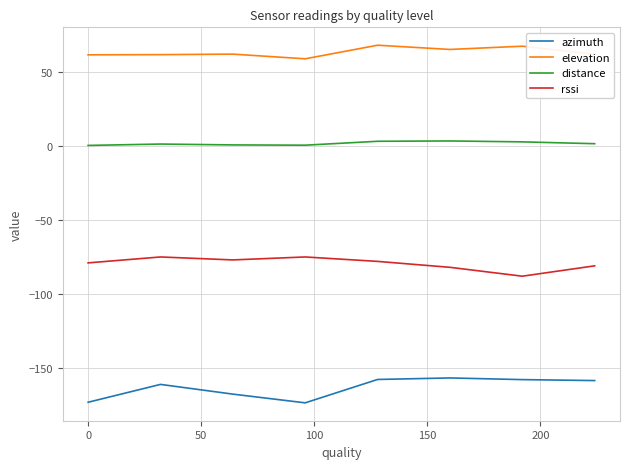

Count the number of data series in this chart.

4